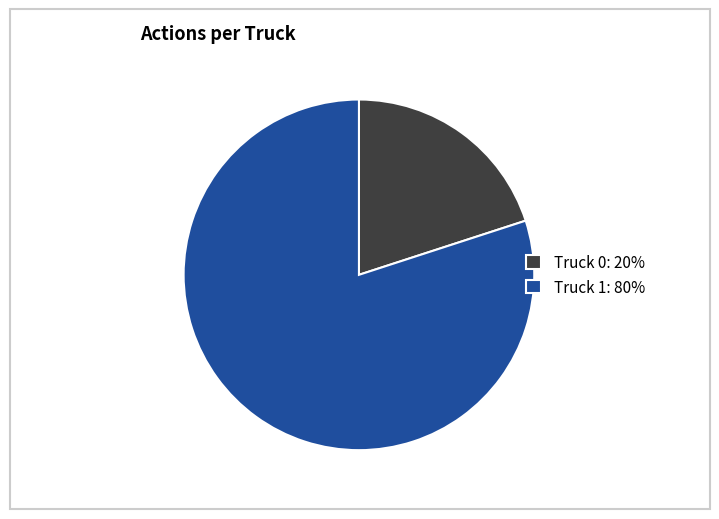

Count the number of slices in the pie.

2